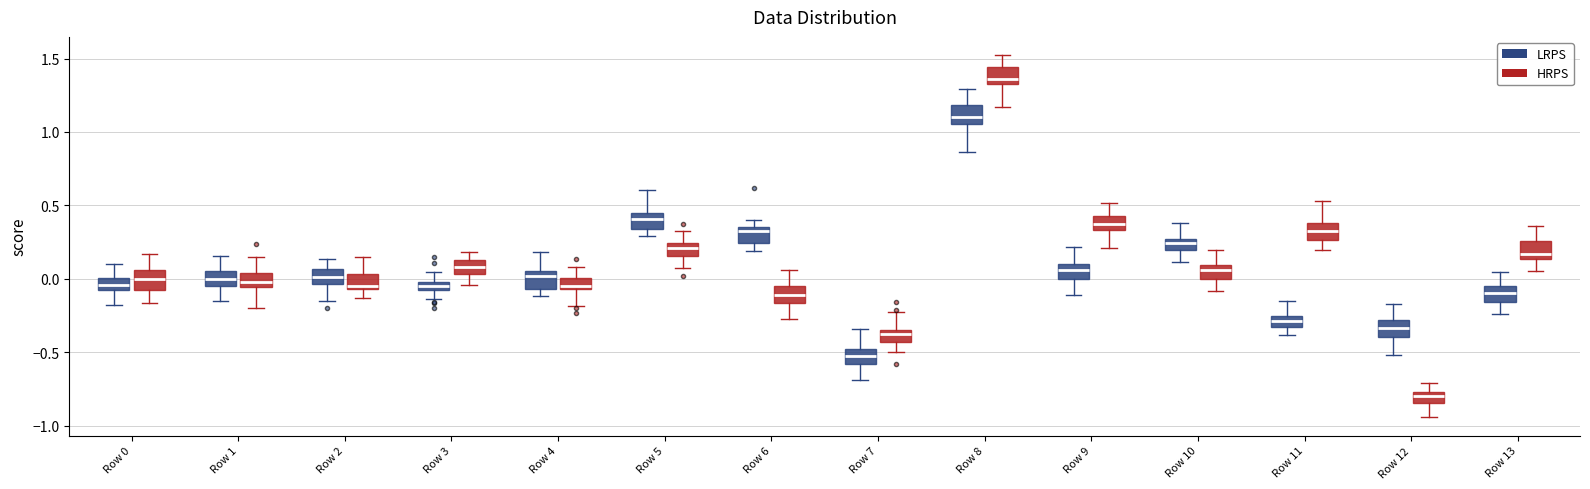

Which box has the highest median line?

Row 8 (HRPS)